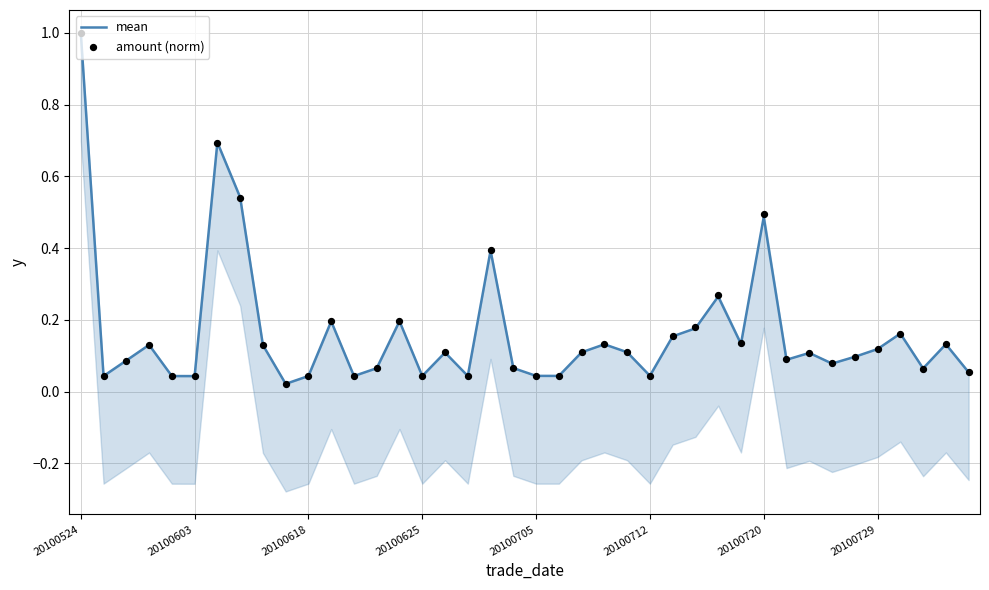

Which series reaches the minimum Y coordinate?

mean